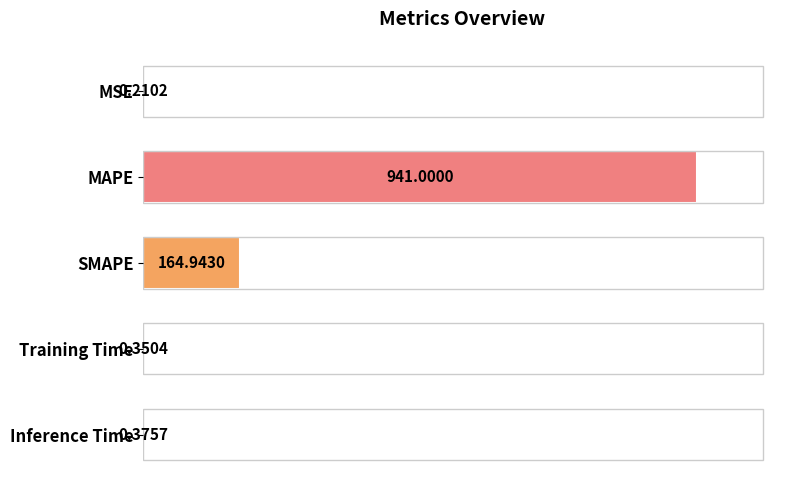

What is the greatest value displayed?

941.0